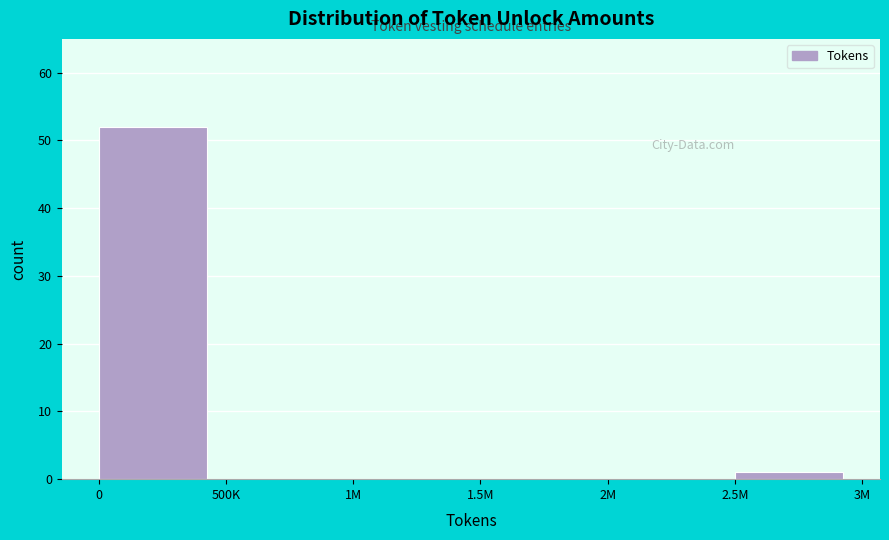

Reading right to left, list all the values displayed in this chart.

2.5M=1	2M=0	1.5M=0	1M=0	500K=0	0=52